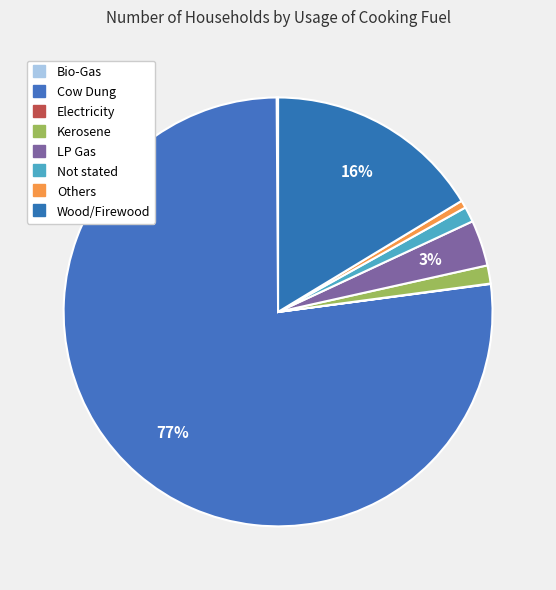

What is the ratio of the value at LP Gas to the value at Electricity?

112.5